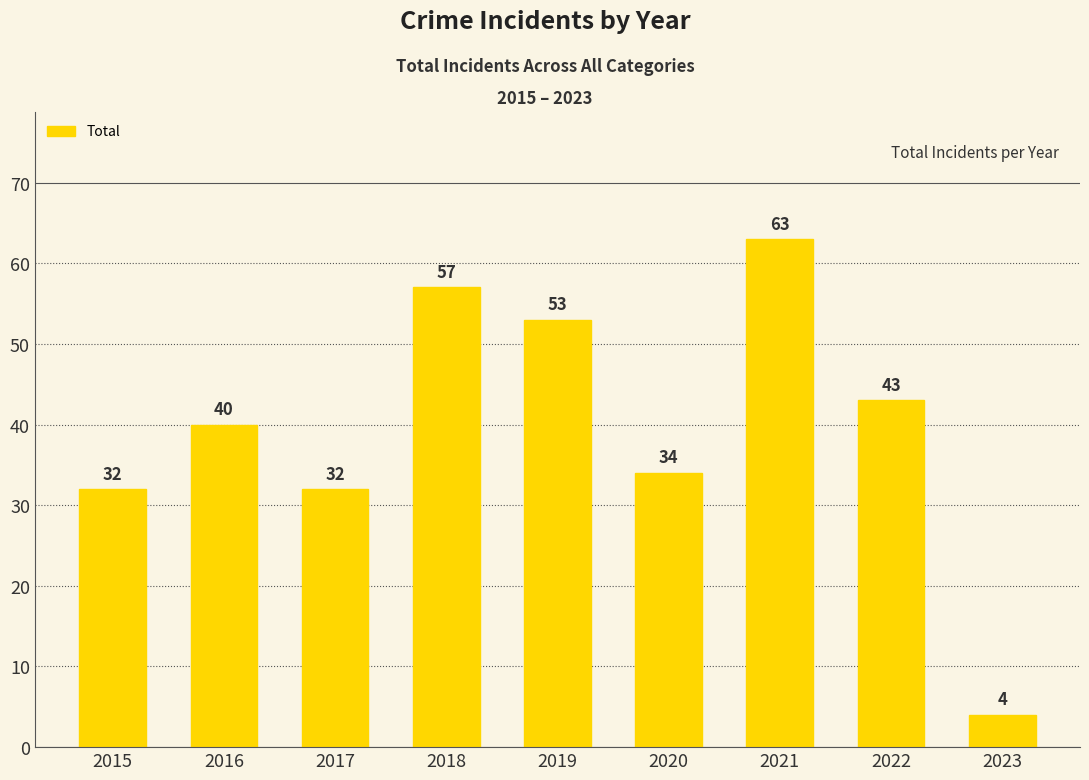

Does the chart contain any negative values?

No